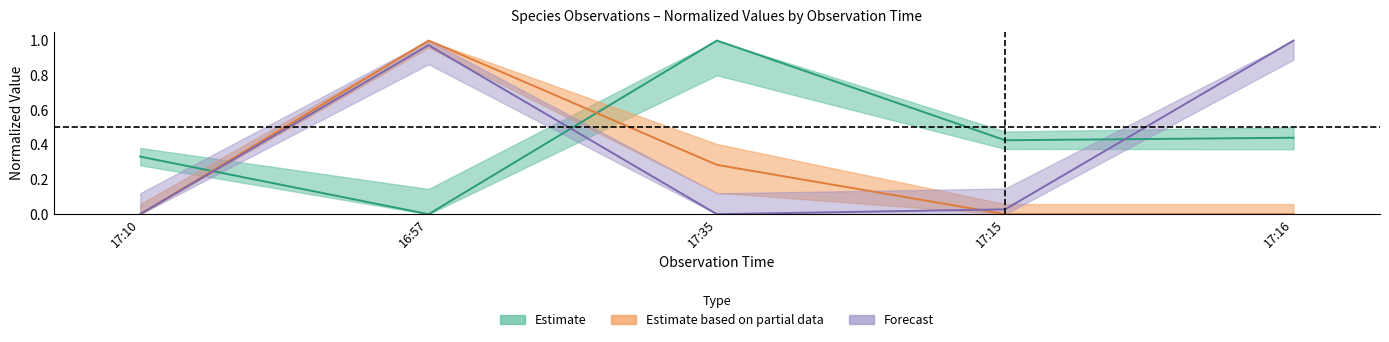

How many lines are shown in the chart?

3